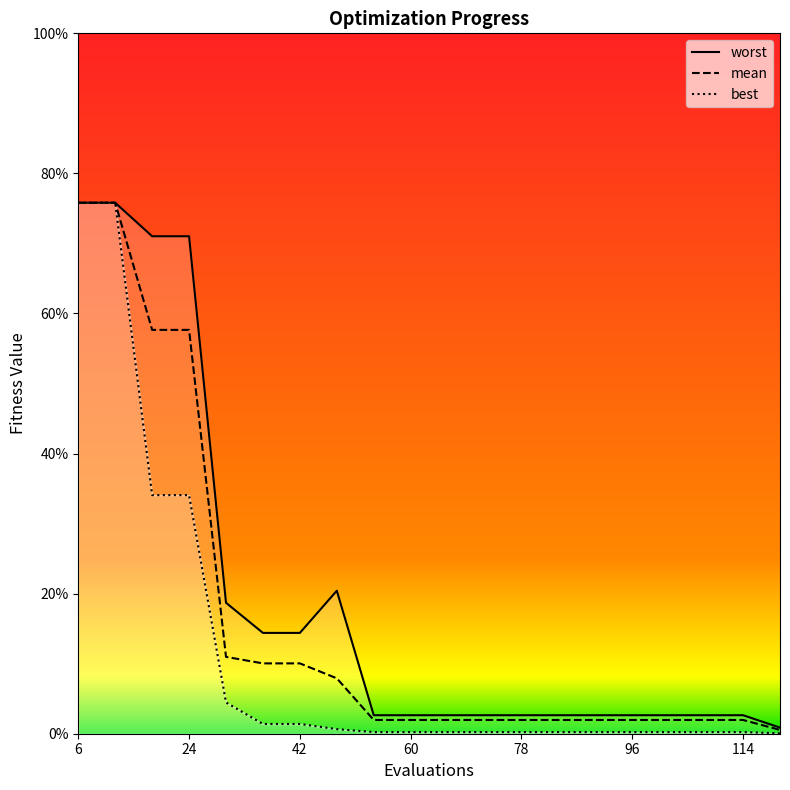

Is the value of mean at 72 greater than the value of best at 78?

Yes